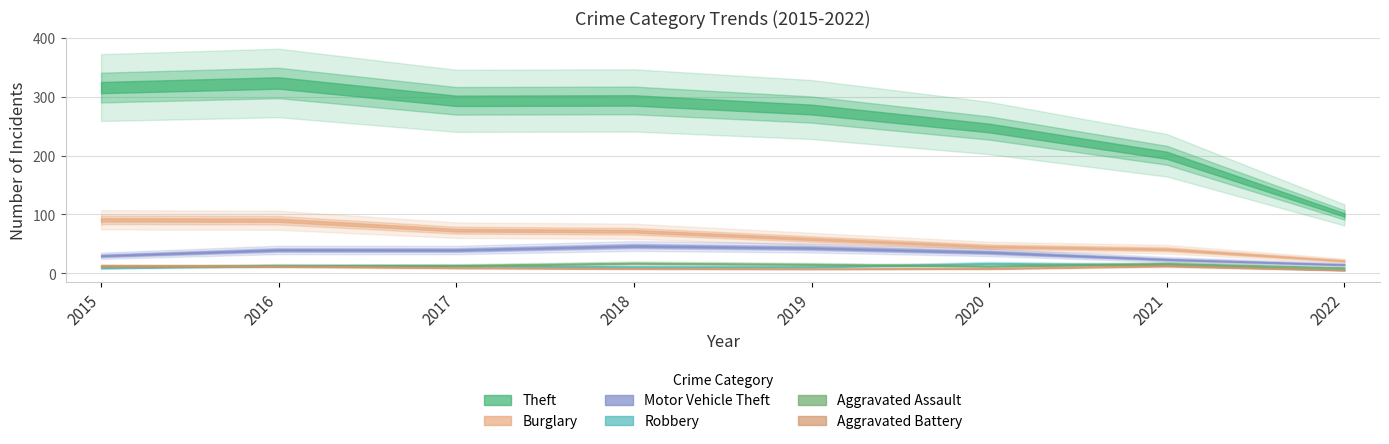

How many data points in Aggravated Battery are above 9?

3